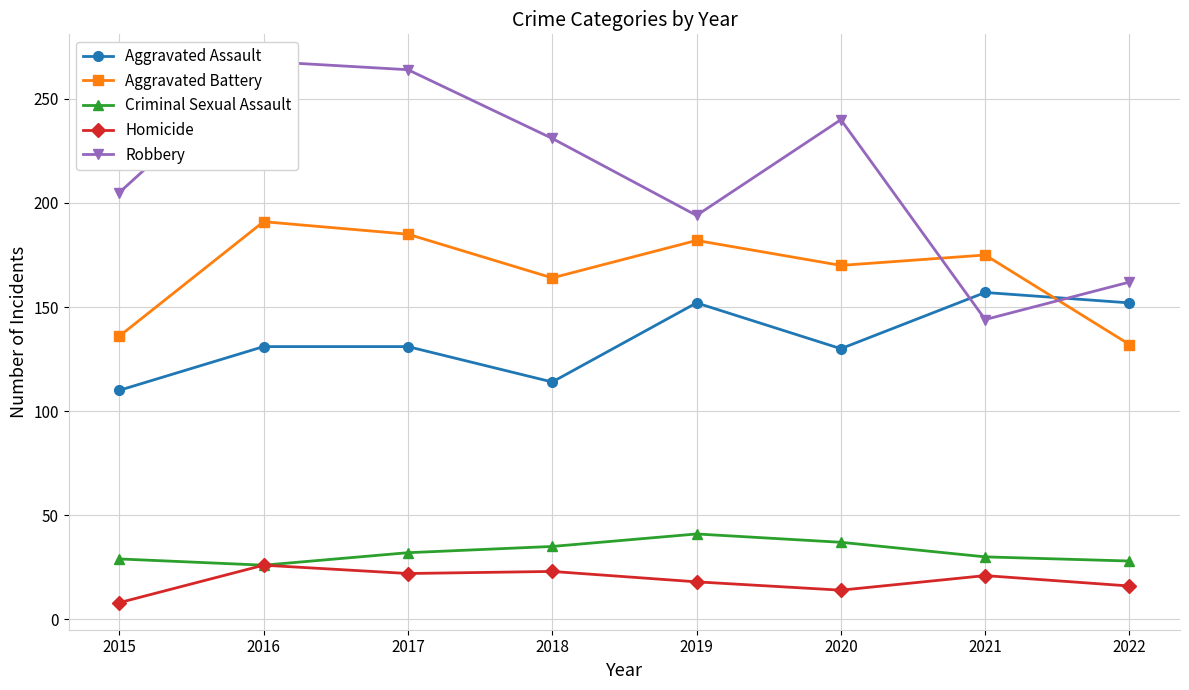

What is the value of the Robbery point at the 1st from the left?

205